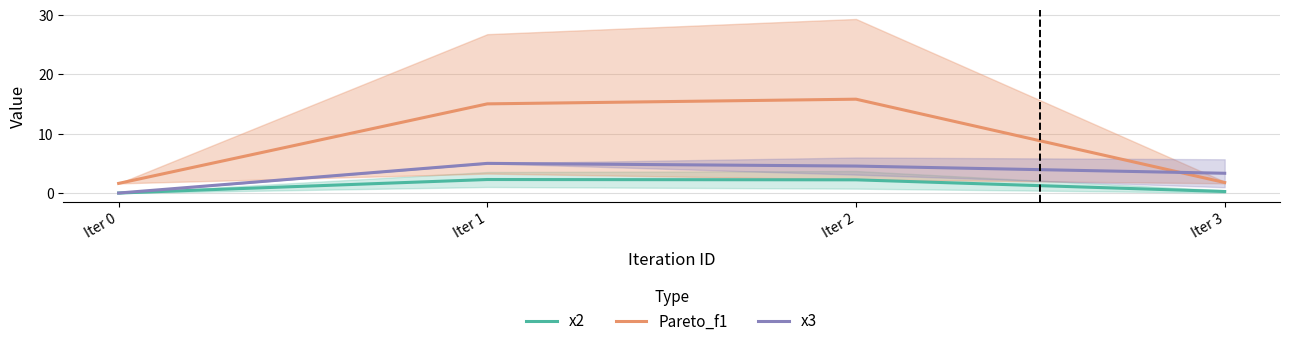

Where is the first local maximum for Pareto_f1?

Iter 2